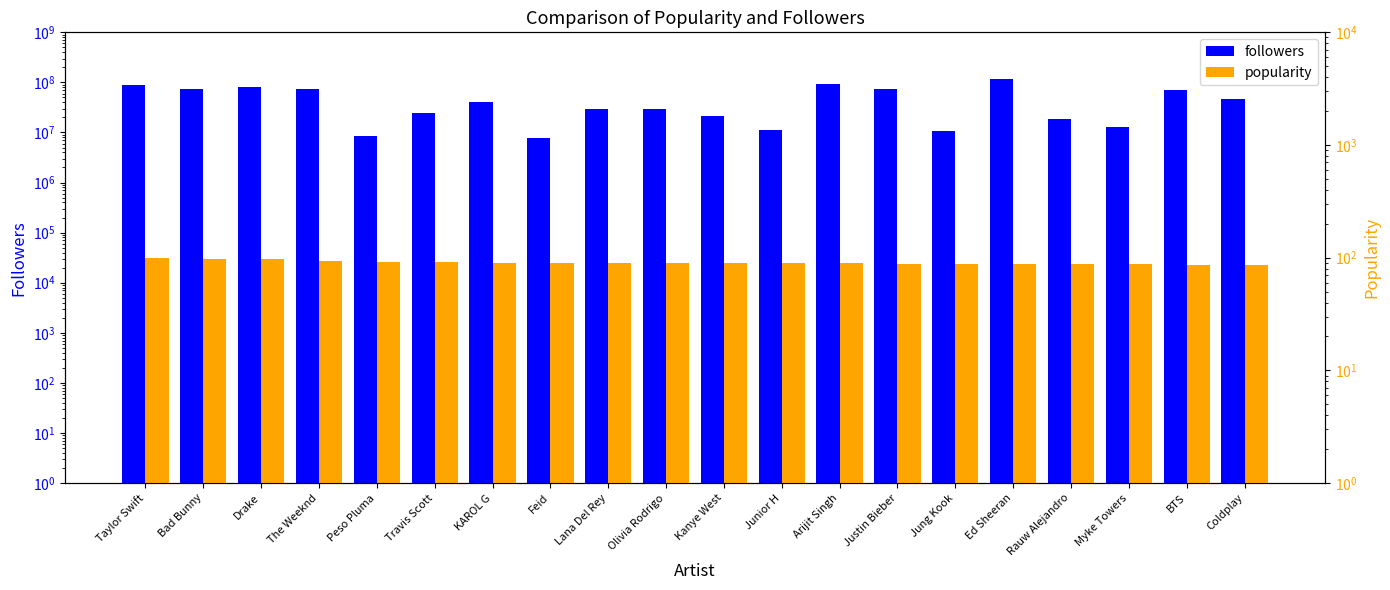

What is the value of the followers bar at the 12th from the left?

10970039